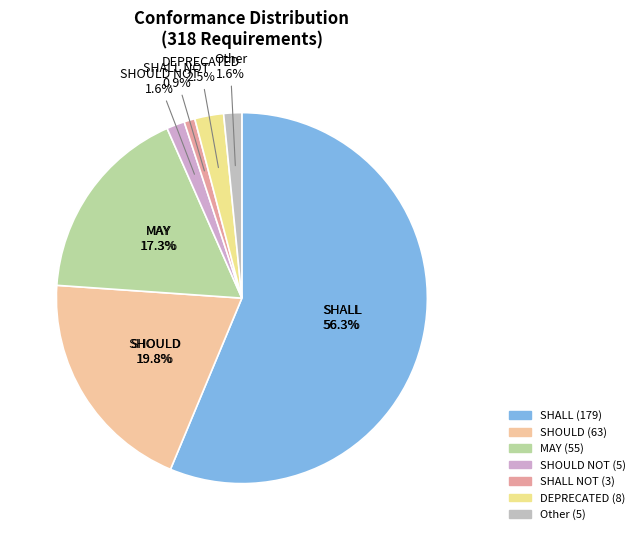

Which slice is the largest?

SHALL